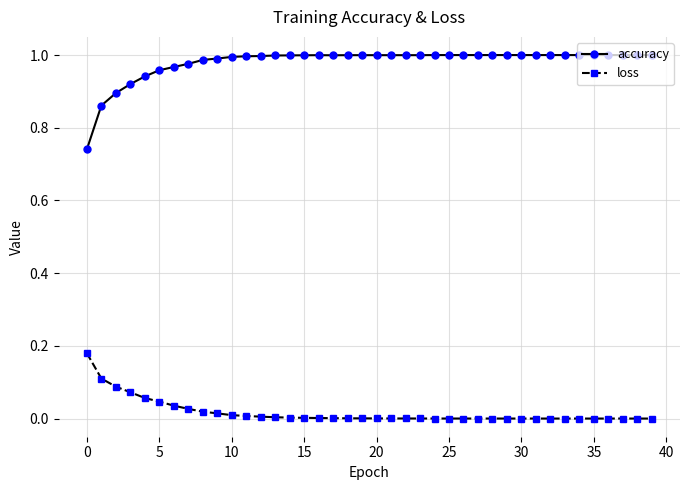

Which series has the widest spread of values?

accuracy